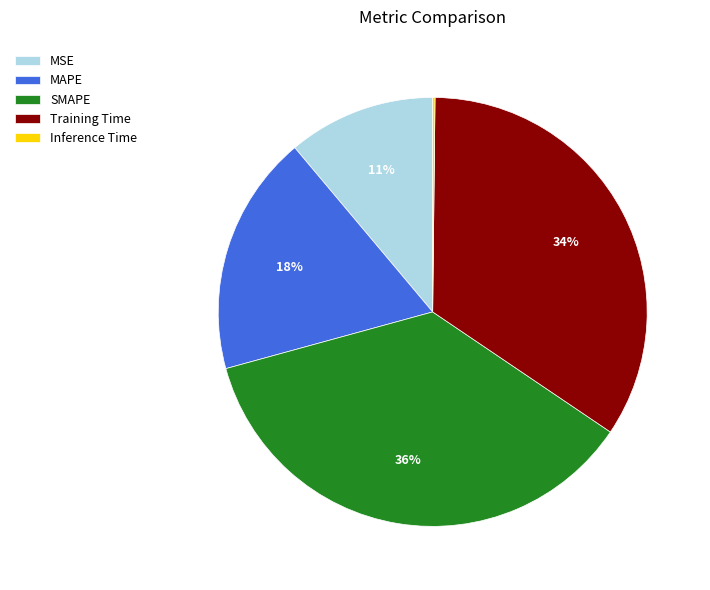

The SMAPE slice represents 47% of the pie. True or false?

False